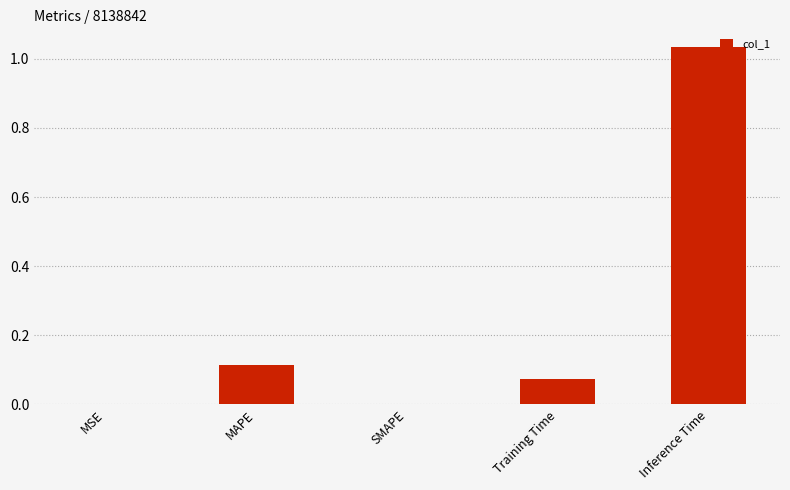

The chart shows a value of 1.6 at Inference Time. True or false?

False